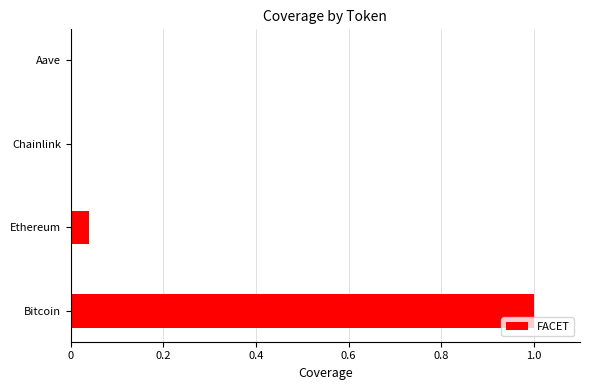

What is the greatest value displayed?

1.0